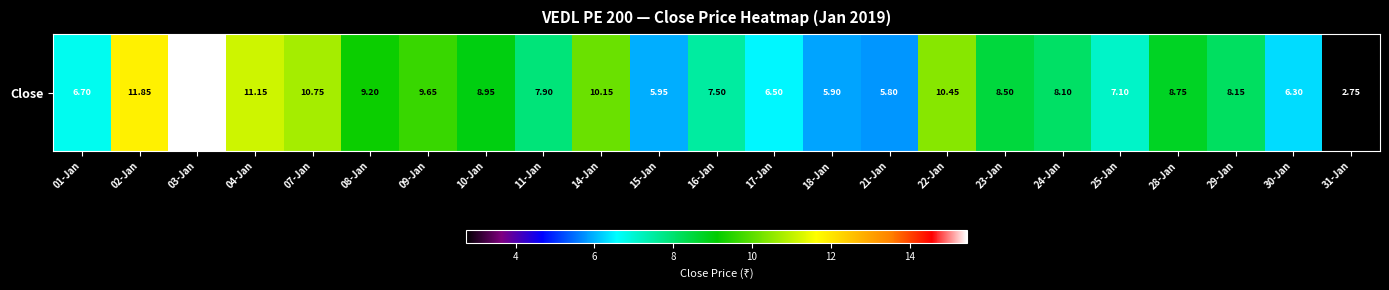

What is the minimum value shown in the chart?

2.8